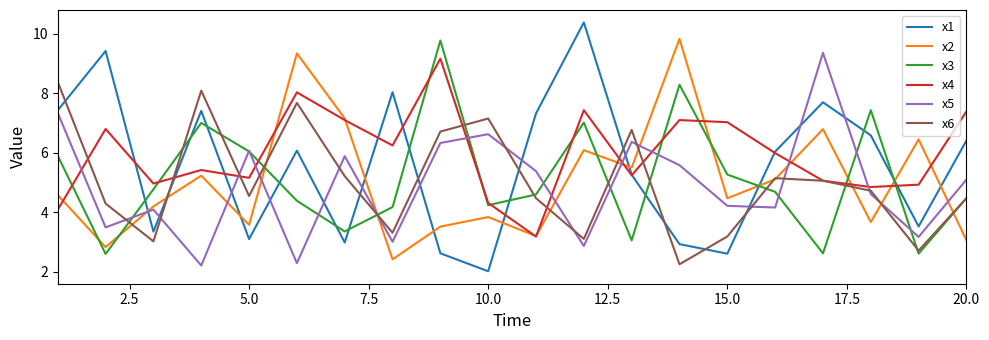

Which series has the largest total across all categories?

x4